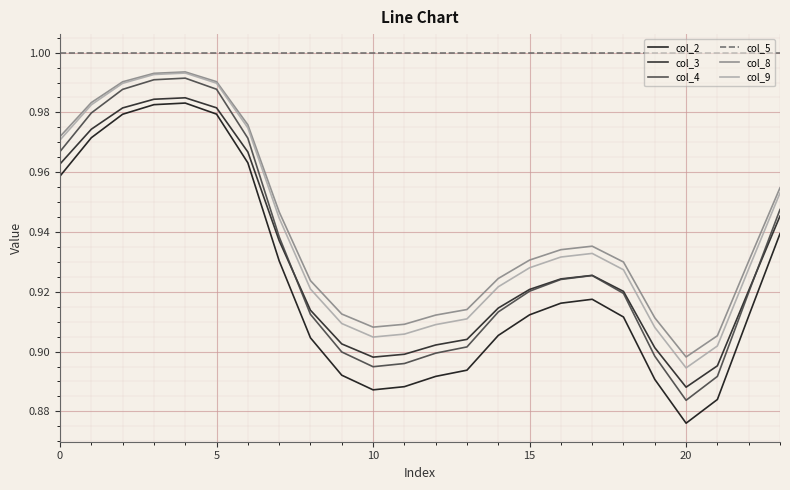

Does the chart display data point markers on the line(s)?

No